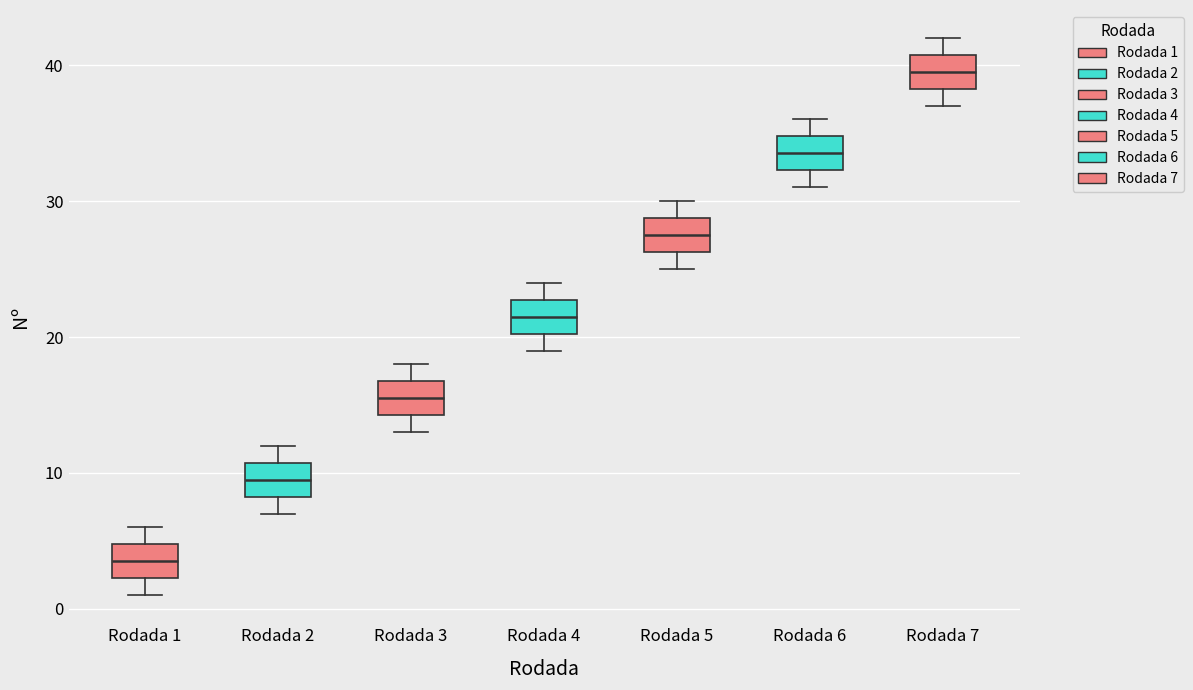

Reading left to right, read every box against the y-axis: the position of its median line, the range the box covers, and the ends of its whiskers. The values are not printed on the chart, so give them approximately, as read against the axis.

Rodada 1: median 4, box 2 to 5, whiskers 1 to 6
Rodada 2: median 10, box 8 to 11, whiskers 7 to 12
Rodada 3: median 16, box 14 to 17, whiskers 13 to 18
Rodada 4: median 22, box 20 to 23, whiskers 19 to 24
Rodada 5: median 28, box 26 to 29, whiskers 25 to 30
Rodada 6: median 34, box 32 to 35, whiskers 31 to 36
Rodada 7: median 40, box 38 to 41, whiskers 37 to 42